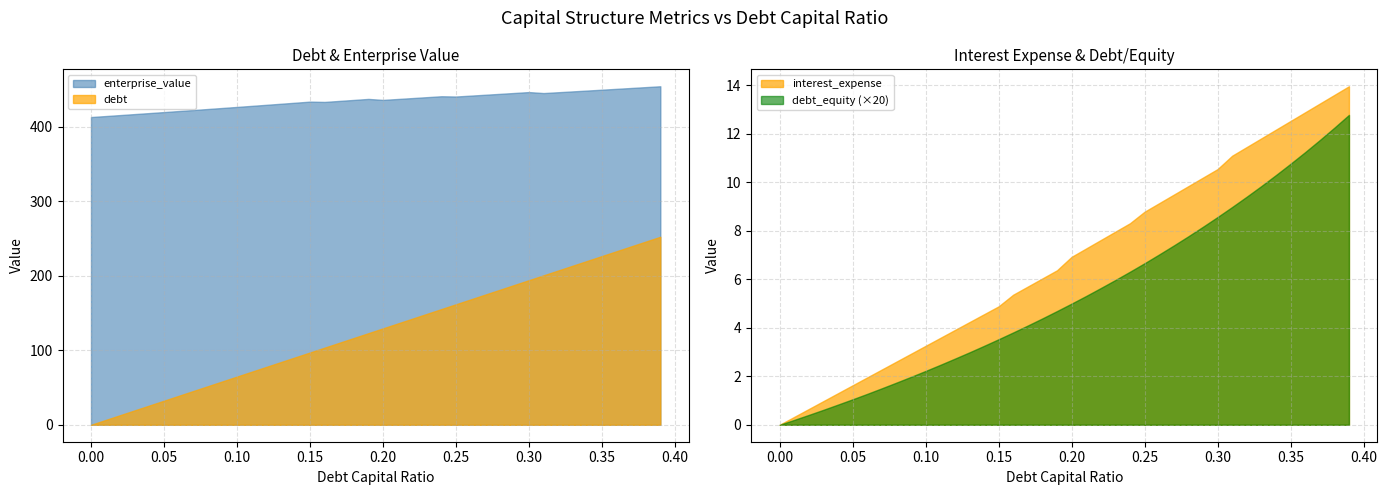

Reading left to right, transcribe all the data shown in this chart.

debt_capital: 0.0	0.0	0.0	0.0	0.0	0.1	0.1	0.1	0.1	0.1	0.1	0.1	0.1	0.1	0.1	0.1	0.2	0.2	0.2	0.2	0.2	0.2	0.2	0.2	0.2	0.2	0.3	0.3	0.3	0.3	0.3	0.3	0.3	0.3	0.3	0.3	0.4	0.4	0.4	0.4
enterprise_value: 413.4	414.7	416.0	417.3	418.7	420.0	421.4	422.8	424.2	425.5	426.9	428.3	429.8	431.2	432.6	434.1	433.7	435.0	436.3	437.7	436.4	437.6	438.8	440.1	441.3	440.9	442.1	443.3	444.5	445.7	446.9	445.6	446.7	447.8	448.9	450.1	451.2	452.4	453.5	454.7
debt: 0.0	6.5	13.0	19.4	25.9	32.4	38.9	45.3	51.8	58.3	64.8	71.2	77.7	84.2	90.7	97.1	103.6	110.1	116.6	123.0	129.5	136.0	142.5	148.9	155.4	161.9	168.4	174.9	181.3	187.8	194.3	200.8	207.2	213.7	220.2	226.7	233.1	239.6	246.1	252.6
interest_expense: 0.0	0.3	0.7	1.0	1.3	1.6	2.0	2.3	2.6	2.9	3.3	3.6	3.9	4.2	4.6	4.9	5.4	5.7	6.0	6.4	6.9	7.3	7.6	8.0	8.3	8.8	9.1	9.5	9.8	10.2	10.5	11.1	11.5	11.8	12.2	12.5	12.9	13.3	13.6	14.0
debt_equity: 0.0	0.0	0.0	0.0	0.0	0.1	0.1	0.1	0.1	0.1	0.1	0.1	0.1	0.1	0.2	0.2	0.2	0.2	0.2	0.2	0.2	0.3	0.3	0.3	0.3	0.3	0.4	0.4	0.4	0.4	0.4	0.4	0.5	0.5	0.5	0.5	0.6	0.6	0.6	0.6